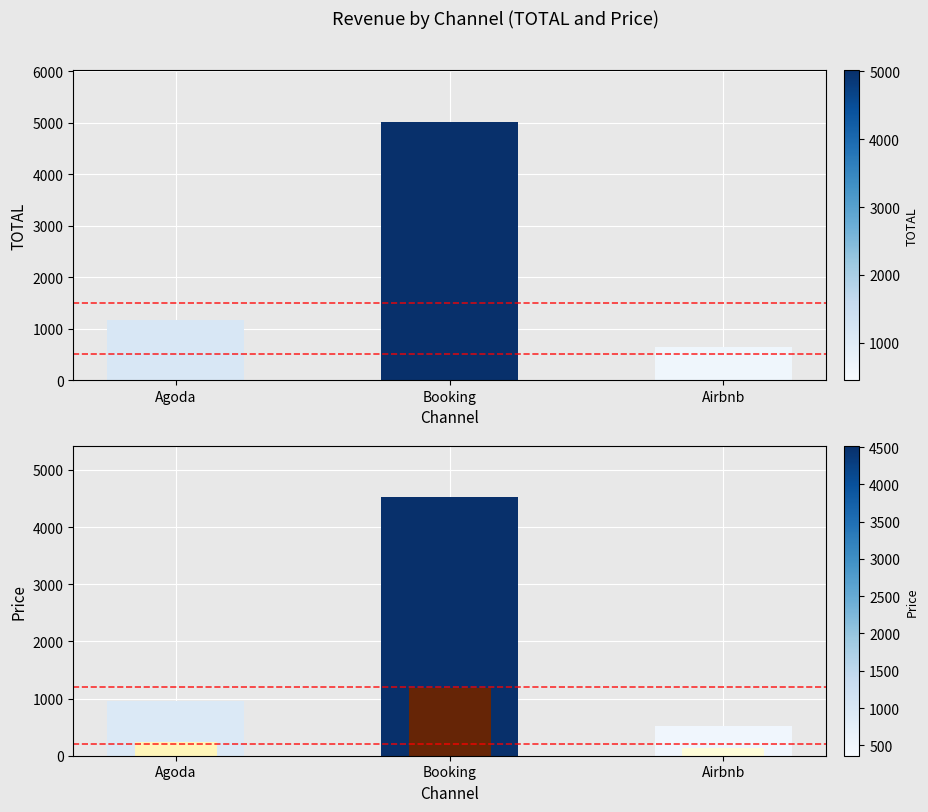

What position from the left is Agoda?

1